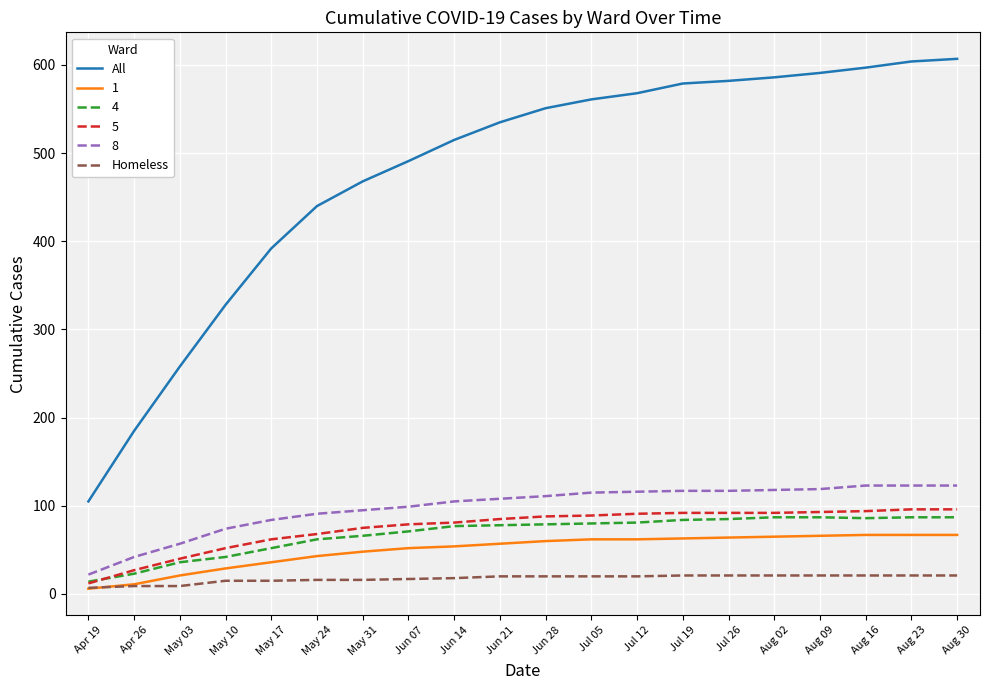

How many lines are shown in the chart?

6